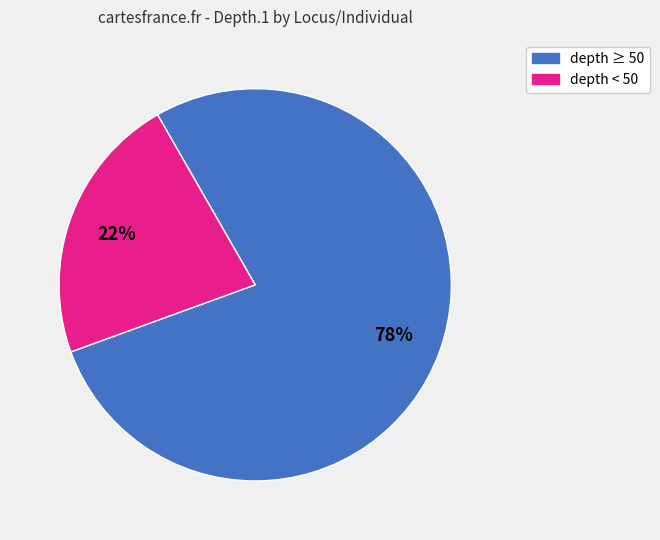

How many slices are in this pie chart?

2